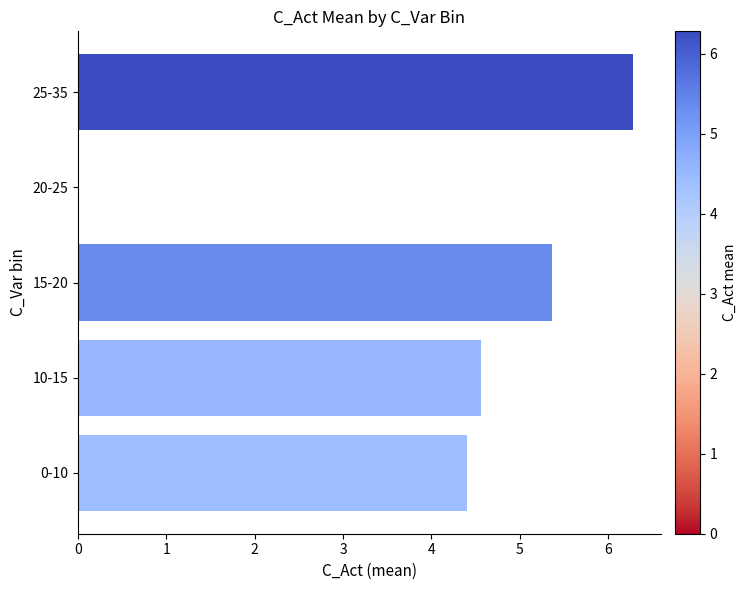

Reading top to bottom, extract all data points from this chart.

25-35=6.3	20-25=0.0	15-20=5.4	10-15=4.6	0-10=4.4